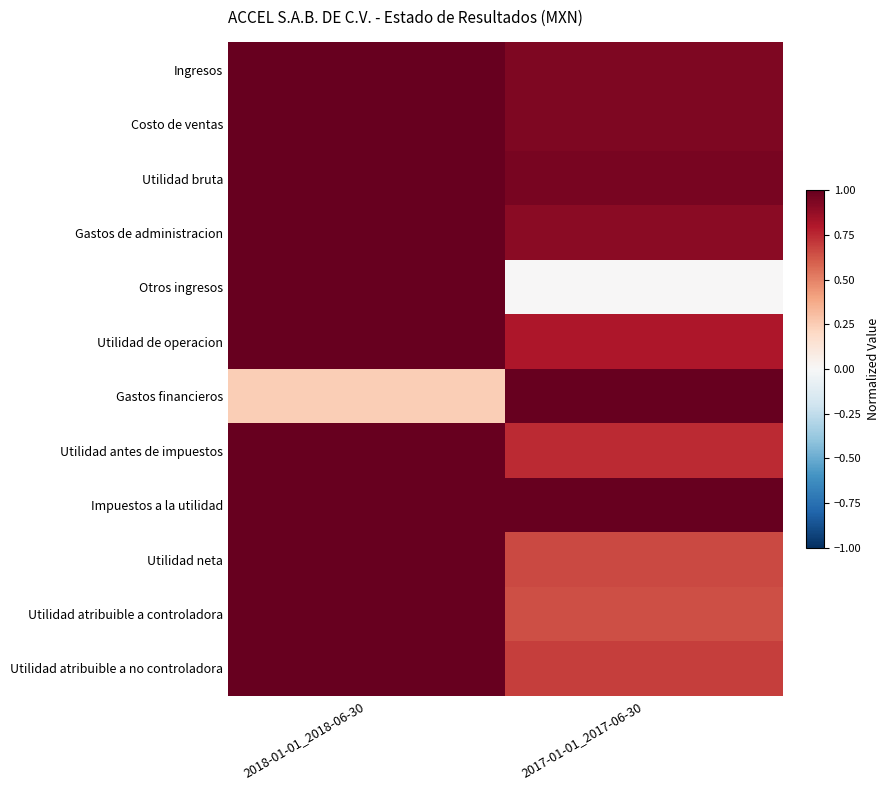

Which series has the largest total across all categories?

Impuestos a la utilidad